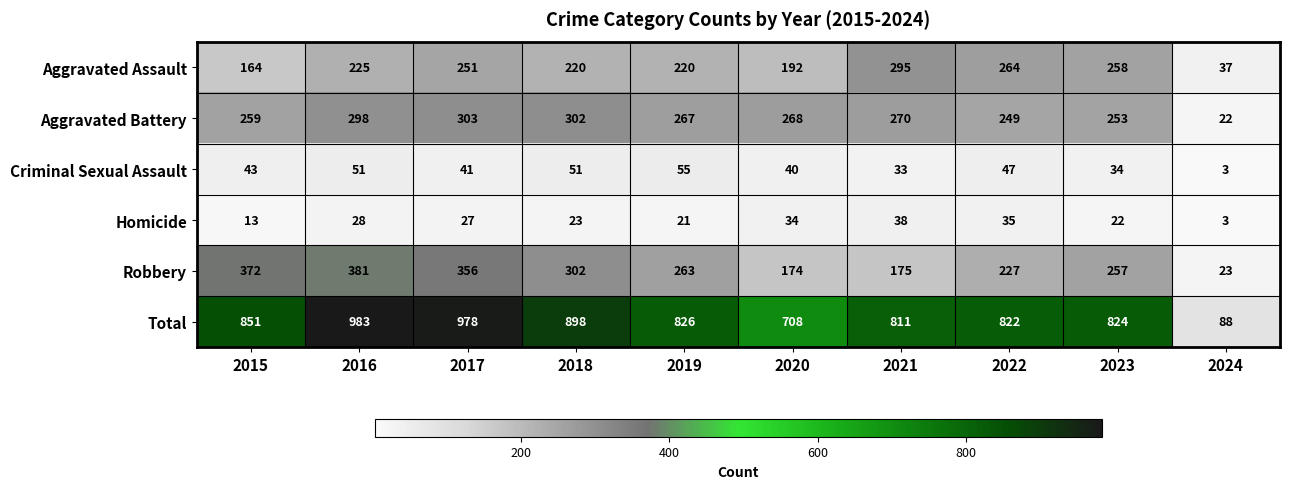

Which series has the largest total across all categories?

Total